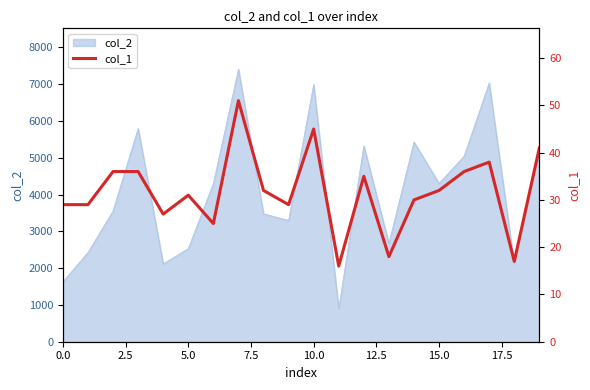

What is the greatest value displayed?

51